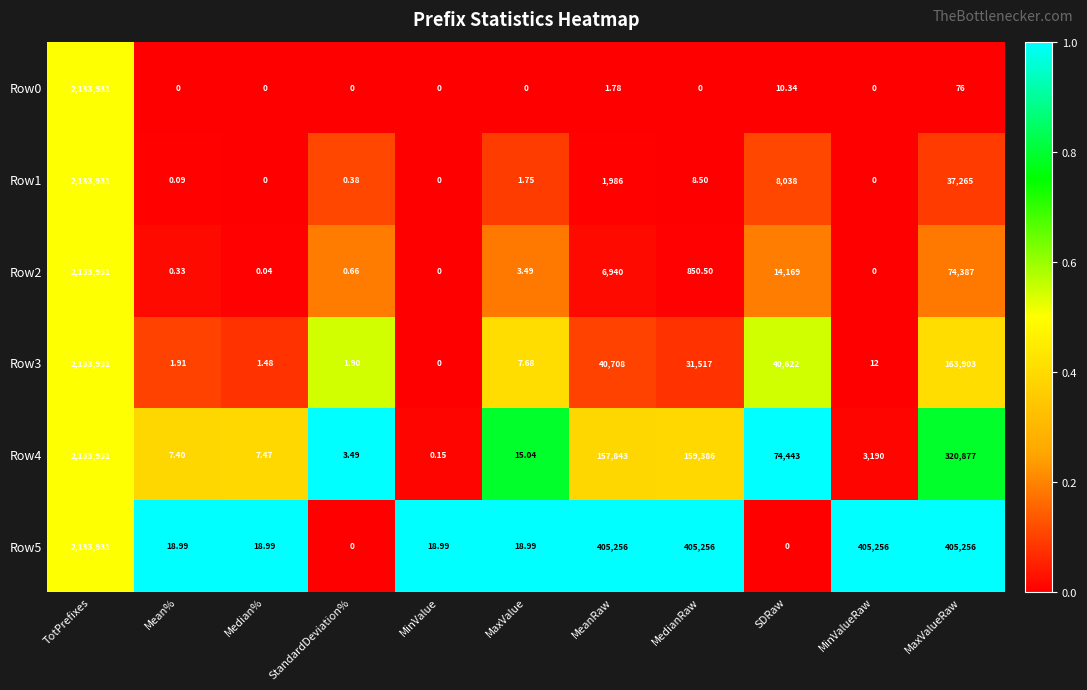

Where does the Row1 series first go above 1?

TotPrefixes